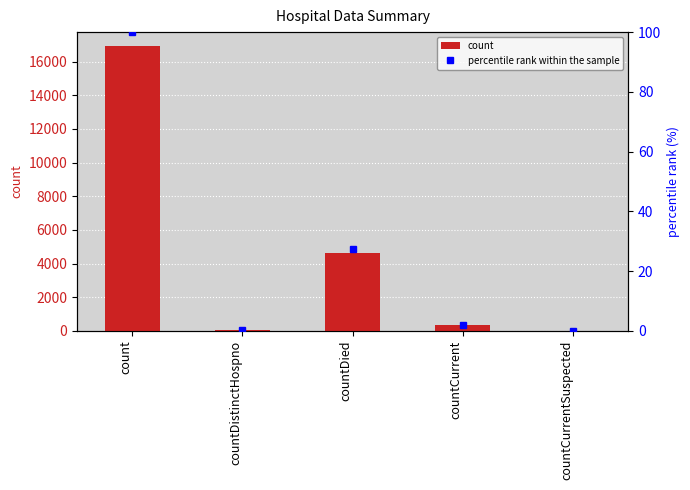

Which series has the largest range (max minus min)?

count